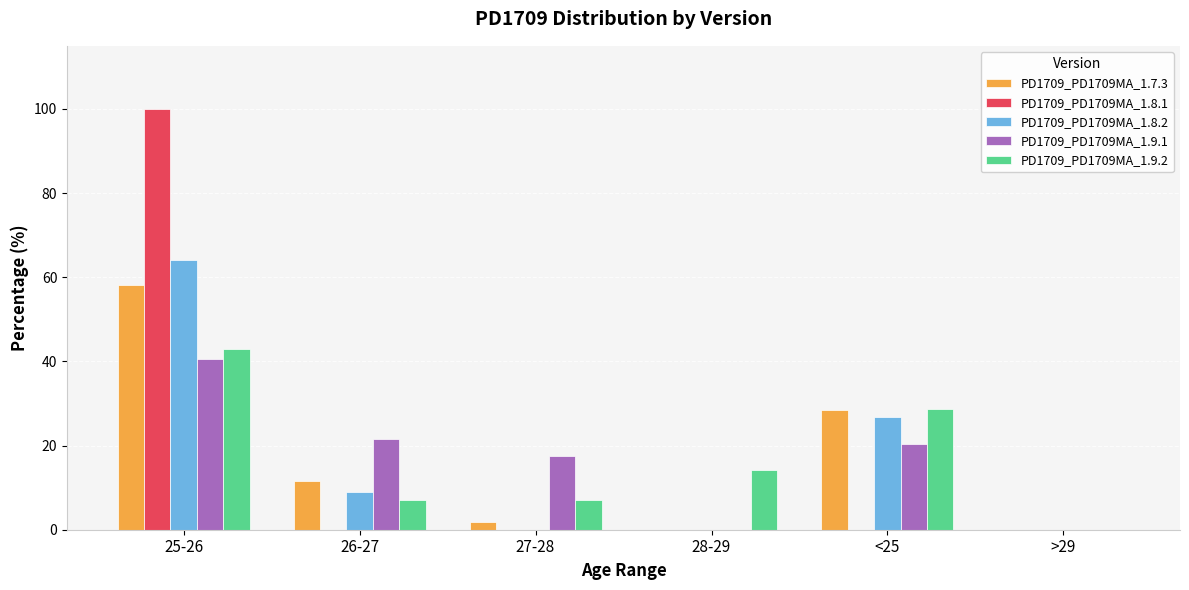

Which series changed the most between 26-27 and 28-29?

PD1709_PD1709MA_1.9.1